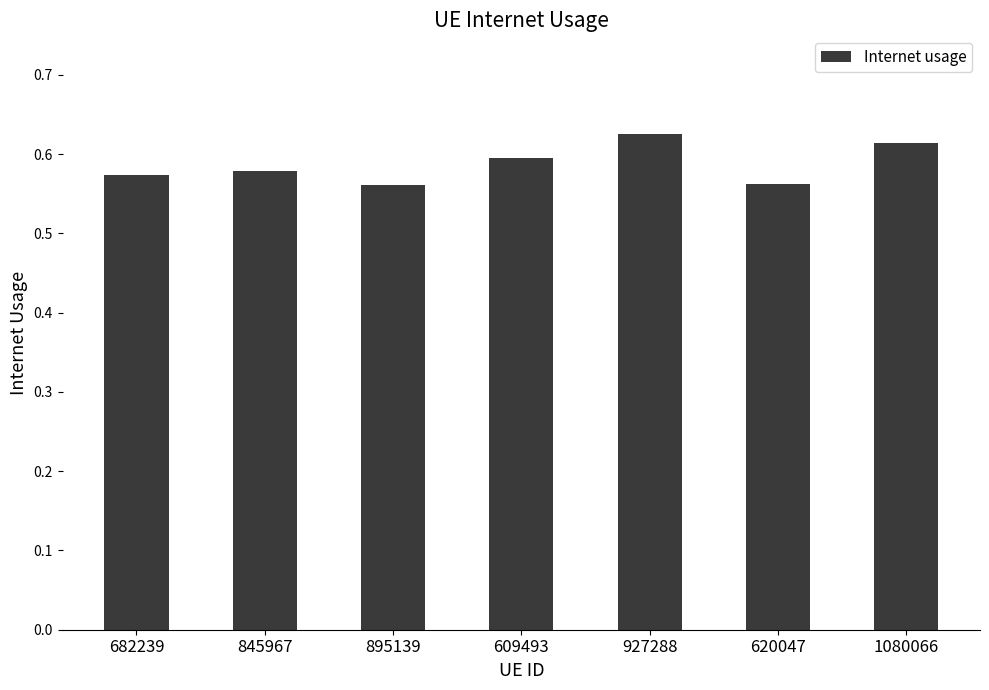

How many values are between 0 and 1?

7